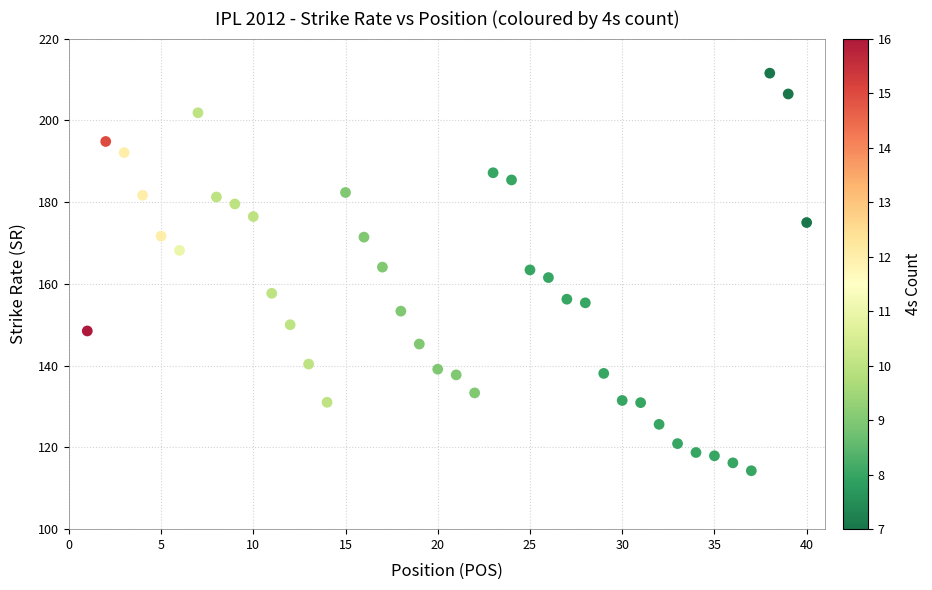

How many data points are displayed?

40